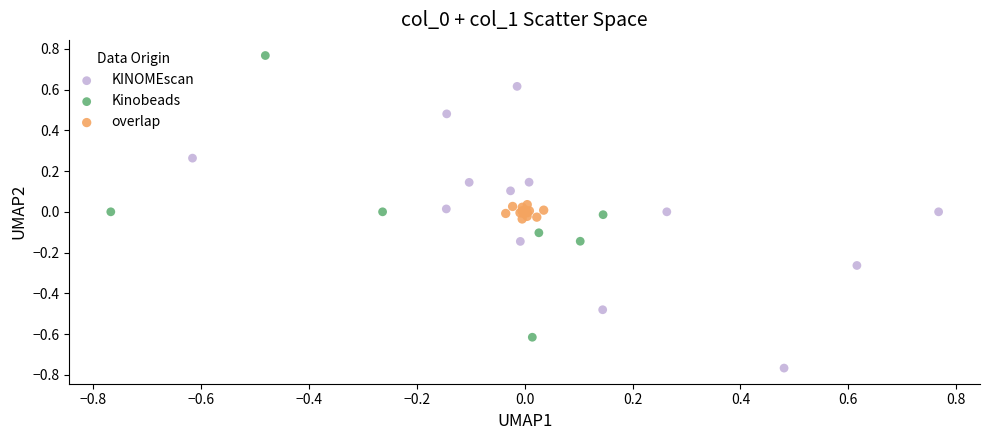

Which series contains the lowest Y value?

KINOMEscan